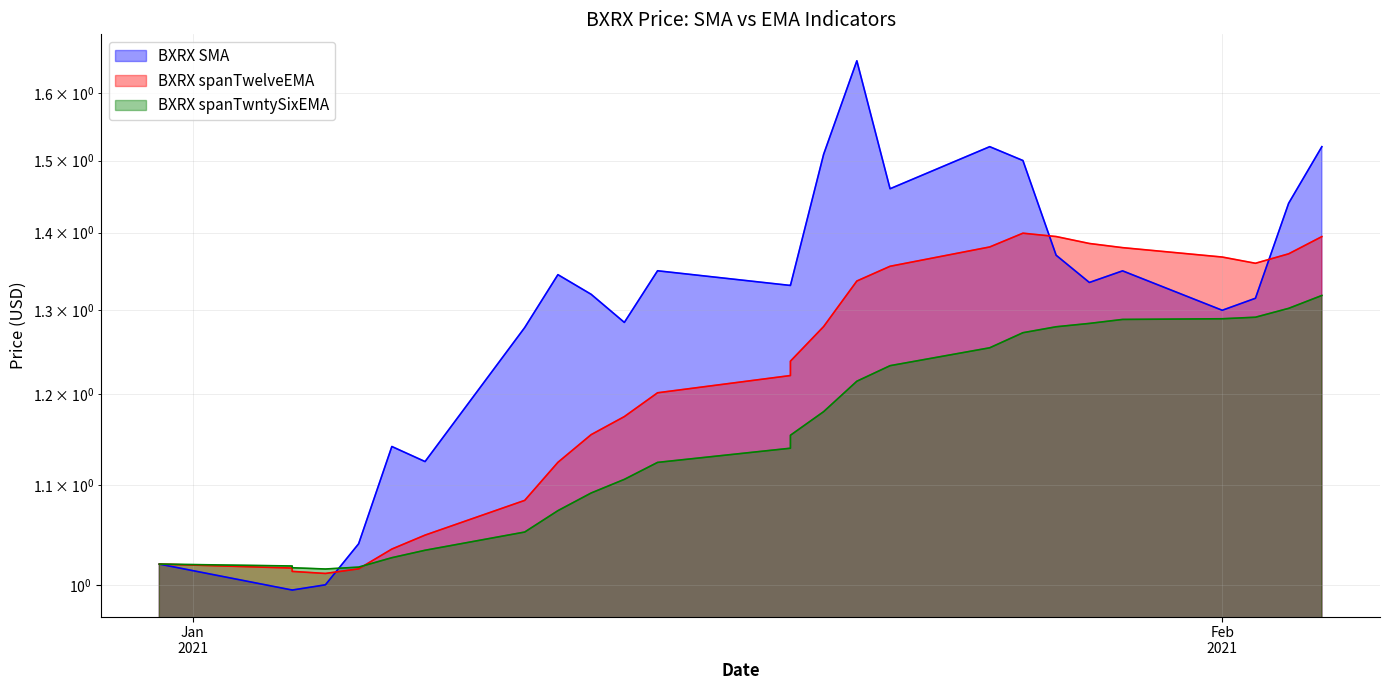

At which category is the sum across all series the highest?

2021-02-04